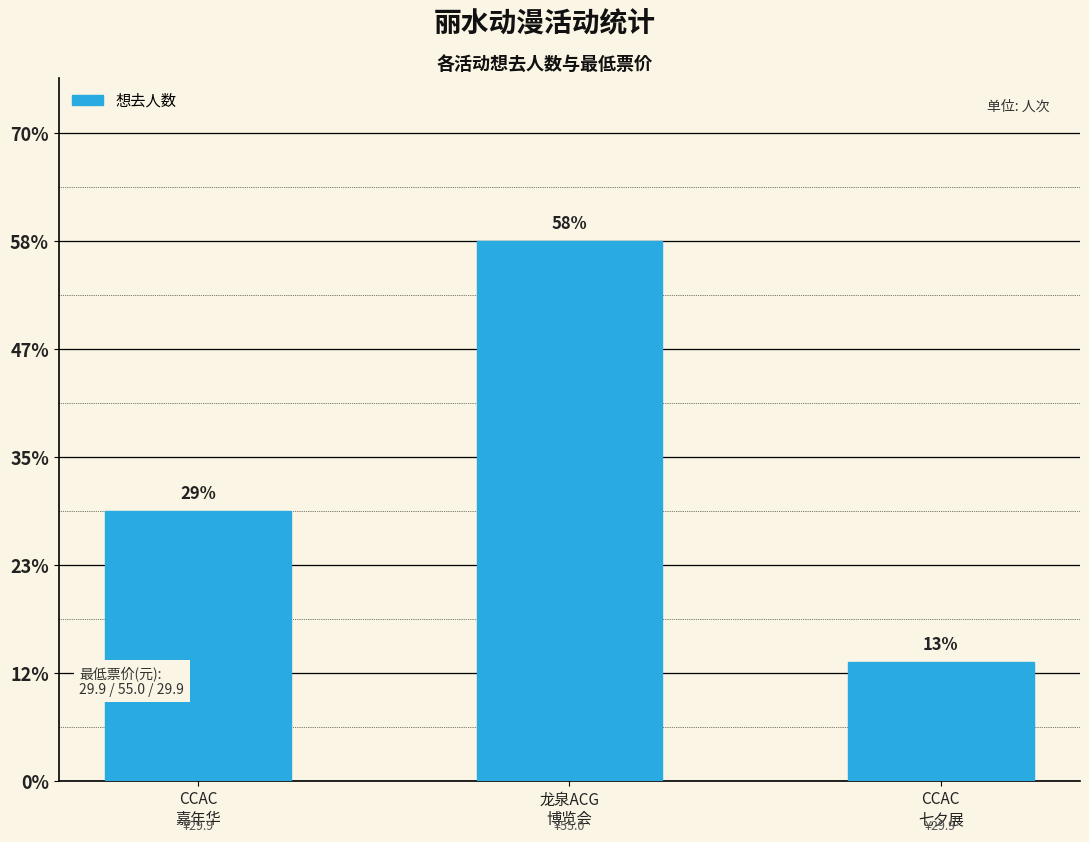

Does the chart contain stacked bars?

No